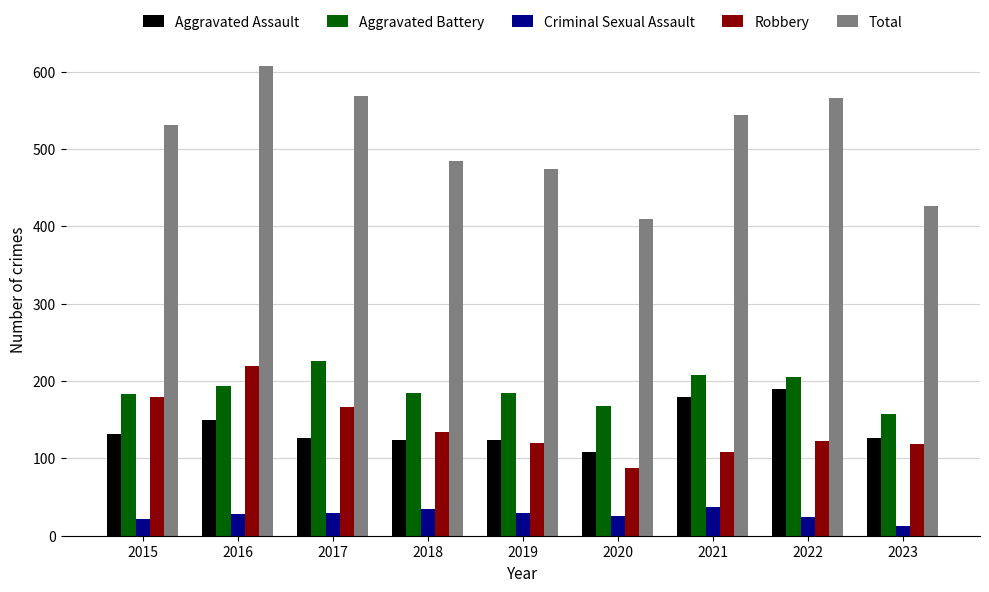

What are all the series names shown in the legend?

Aggravated Assault, Aggravated Battery, Criminal Sexual Assault, Robbery, Total